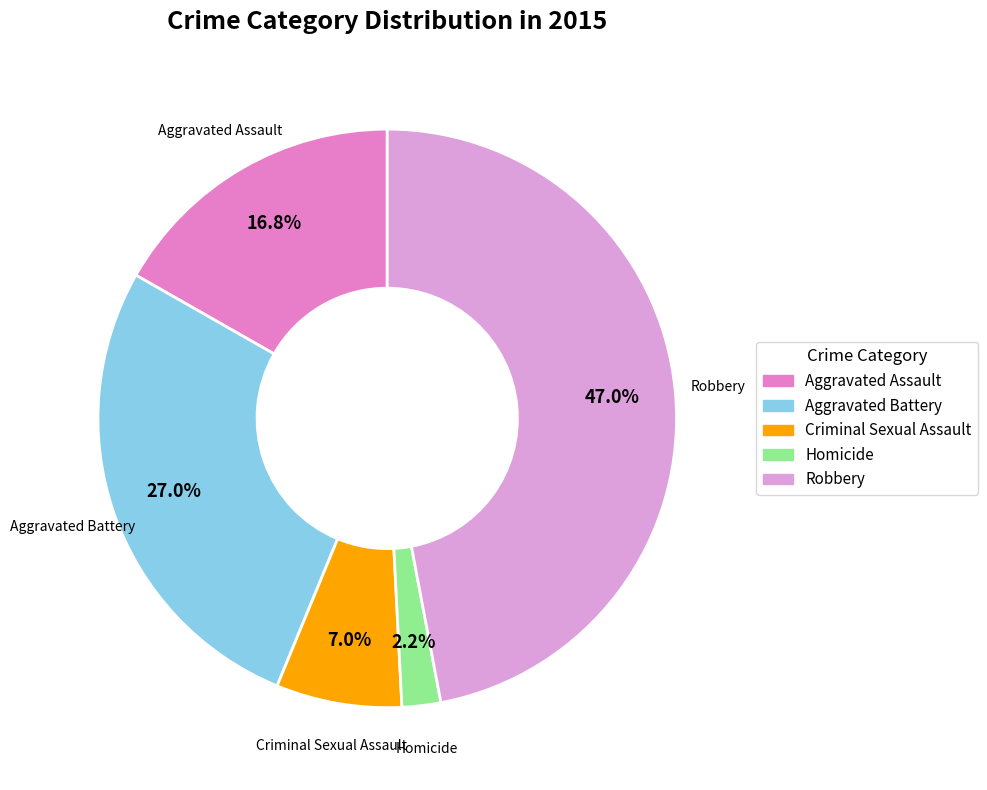

What percentage is the Aggravated Battery slice, to the nearest percent?

27%